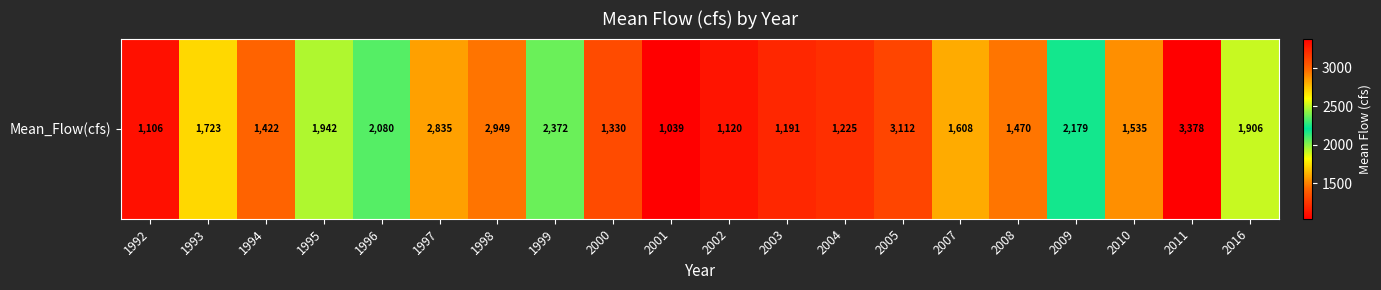

What is the minimum value shown in the chart?

1038.5